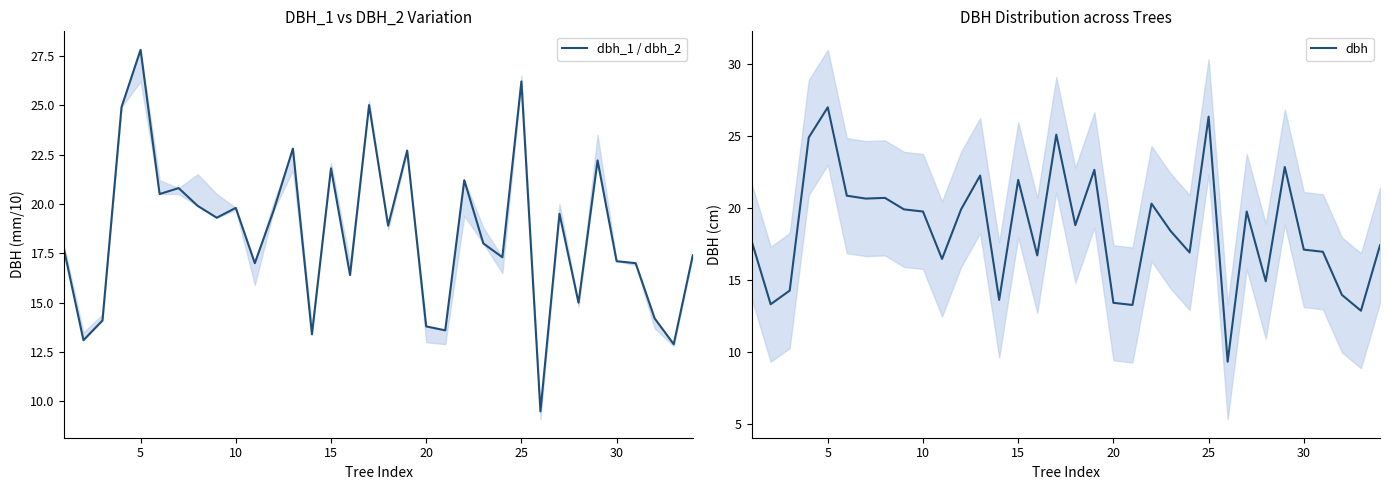

True or false: dbh has a value of 38.9 at 15.

False